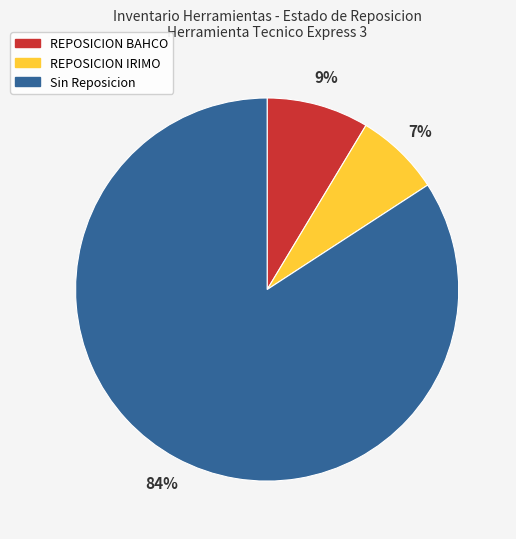

The REPOSICION BAHCO slice represents 9% of the pie. True or false?

True